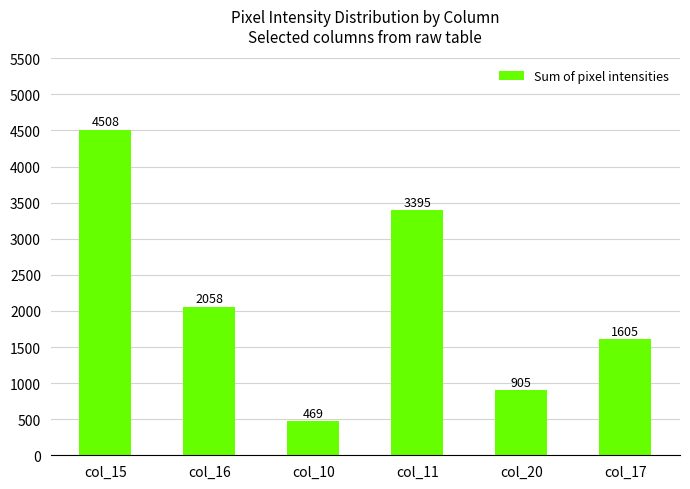

Rank the categories by value from lowest to highest.

col_10, col_20, col_17, col_16, col_11, col_15